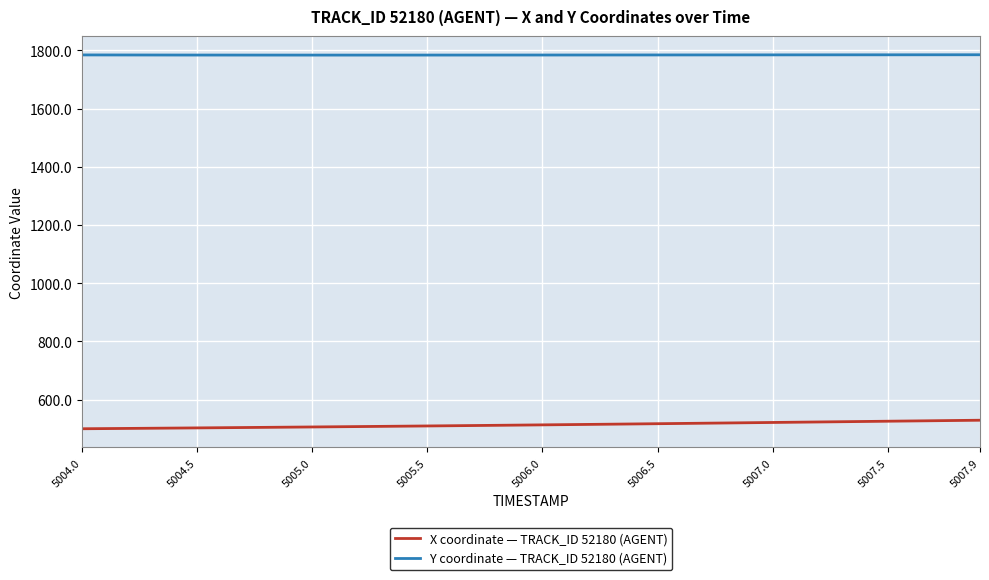

How many distinct data groups are displayed?

2